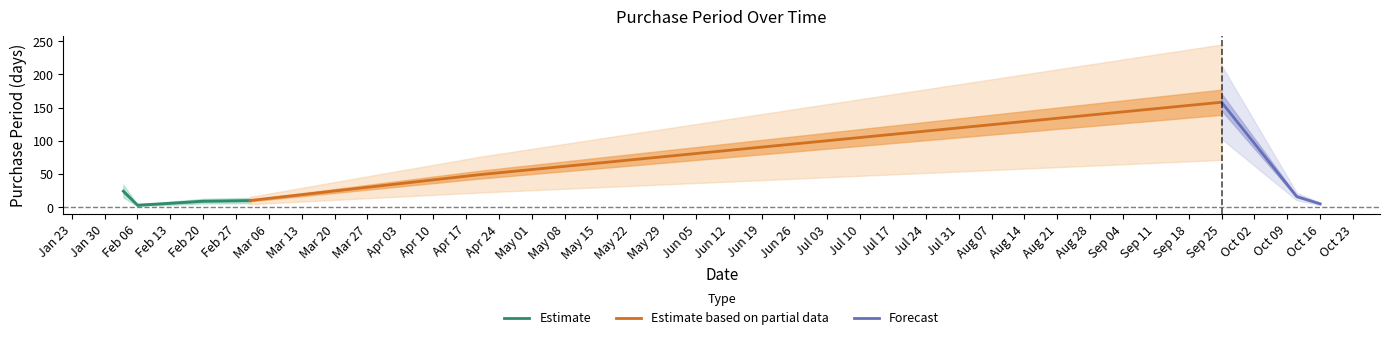

Reading right to left, list all the values displayed in this chart.

2017-10-16=5	2017-10-11=16	2017-09-25=158	2017-04-20=49	2017-03-02=10	2017-02-20=9	2017-02-11=5	2017-02-06=3	2017-02-03=24